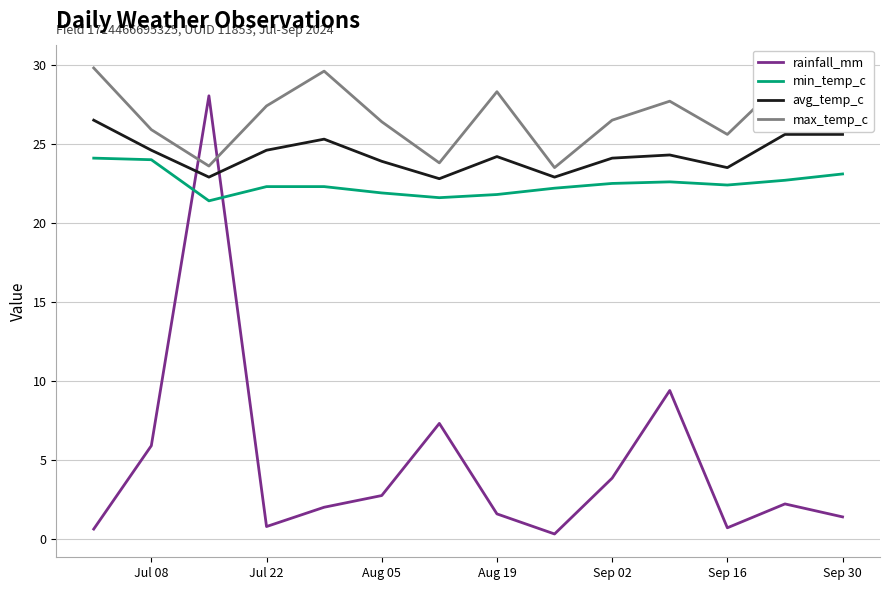

How many series are shown in this chart?

4